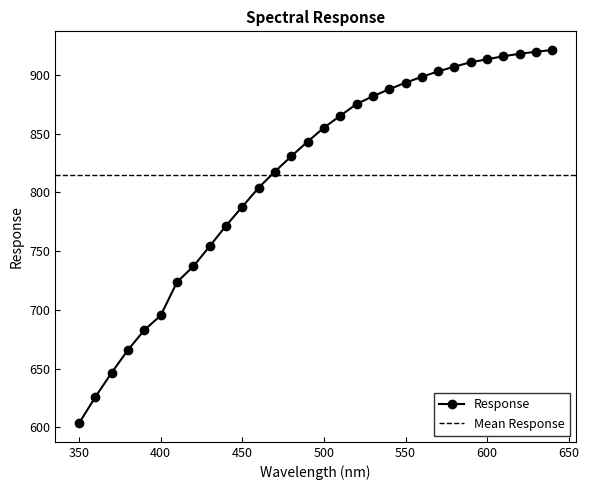

How many series are shown in this chart?

1